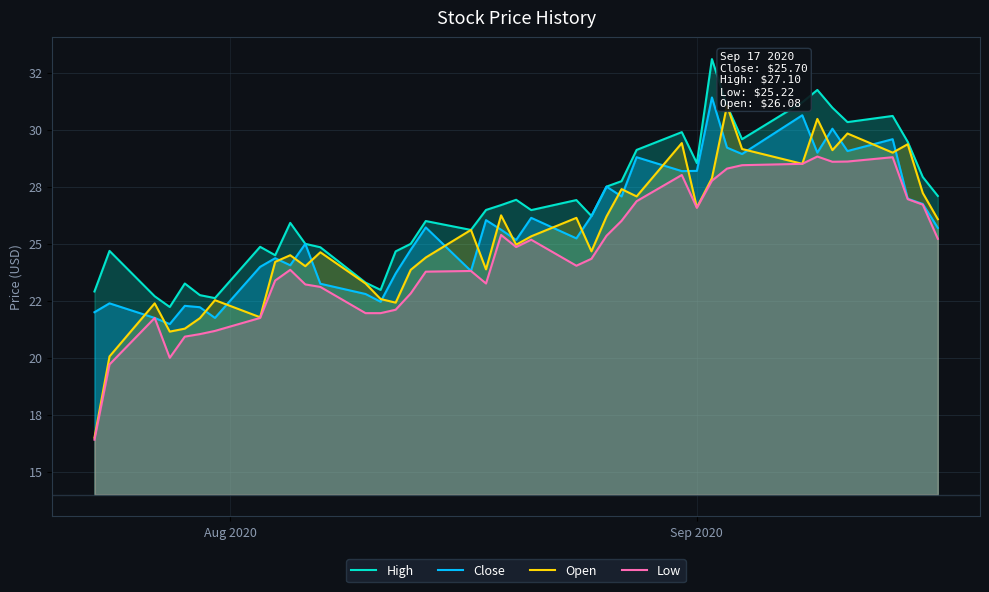

The High series shows 42.6 at 14. True or false?

False